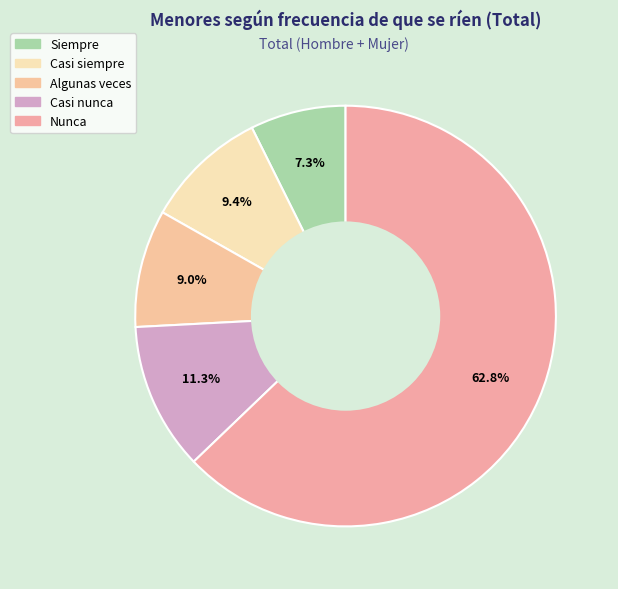

To the nearest percent, what portion does Nunca represent?

63%